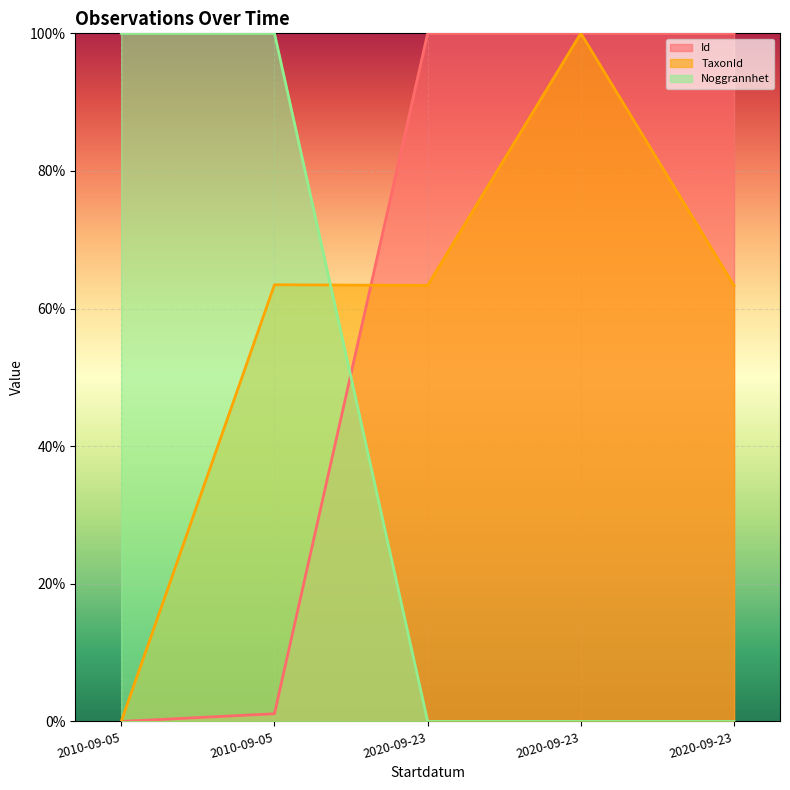

What are all the series names shown in the legend?

Id, TaxonId, Noggrannhet